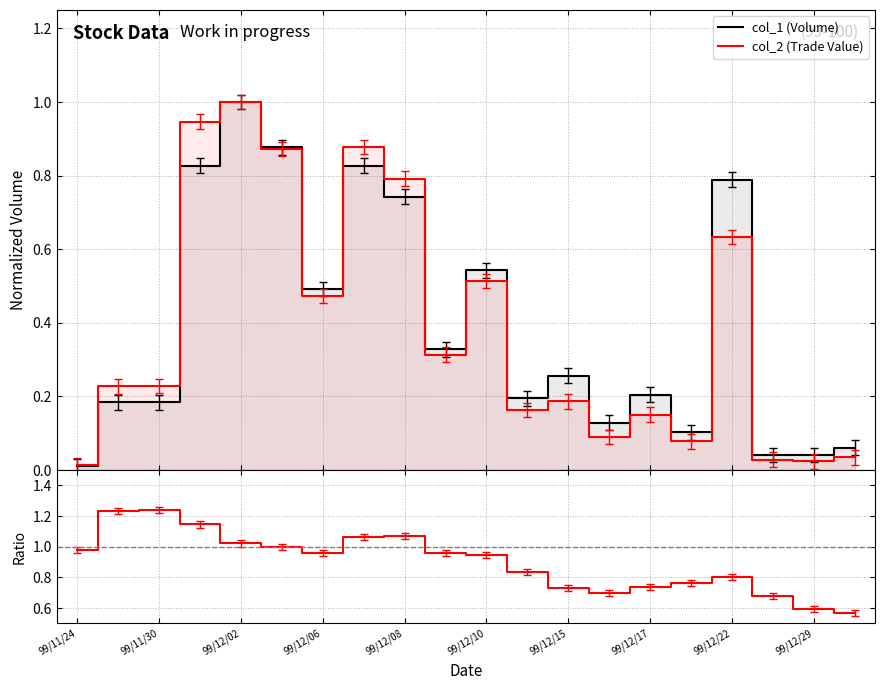

Rank the series at 15 from highest to lowest value.

ratio, col_1 (Volume), col_2 (Trade Value)